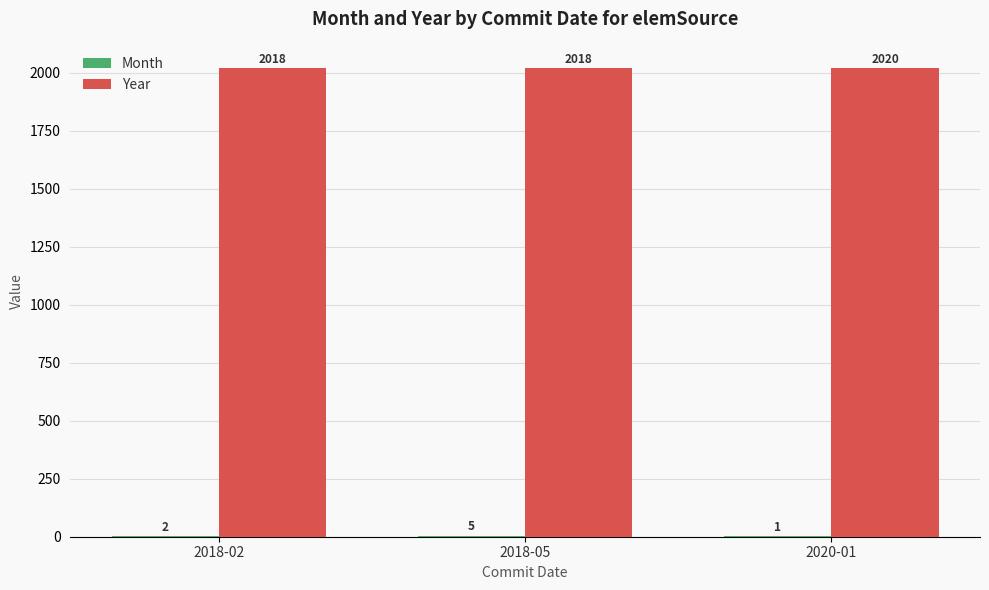

What is the greatest value displayed?

2020